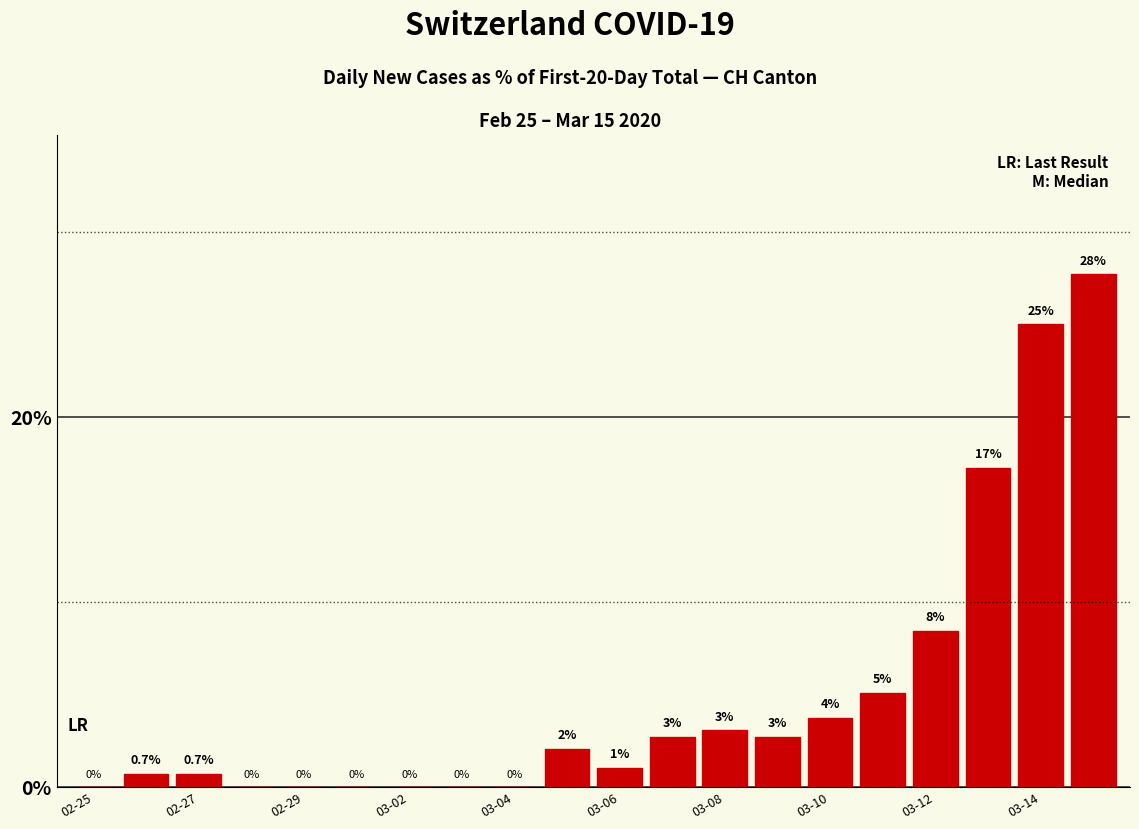

Does the chart contain stacked bars?

No